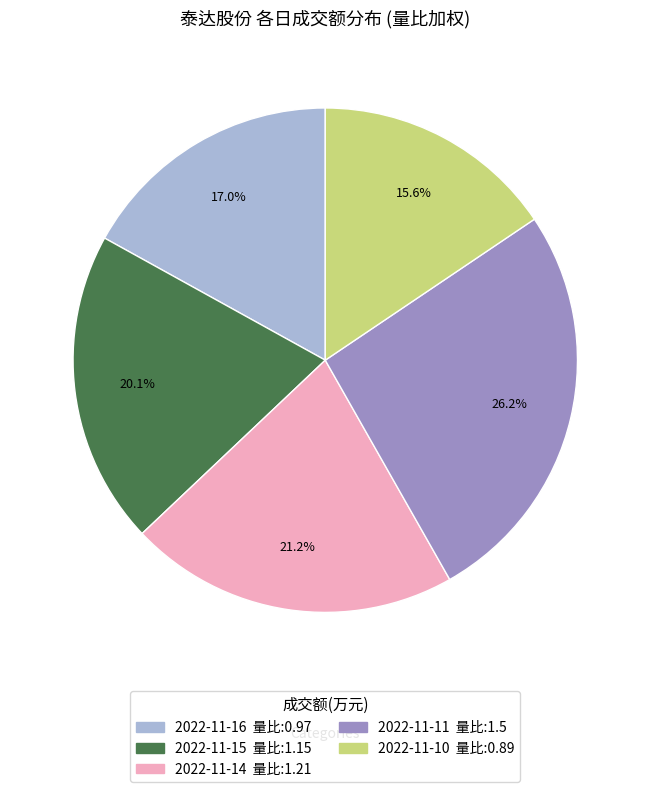

Combined, what portion of the pie is 2022-11-15 量比:1.15 and 2022-11-14 量比:1.21?

41.3%